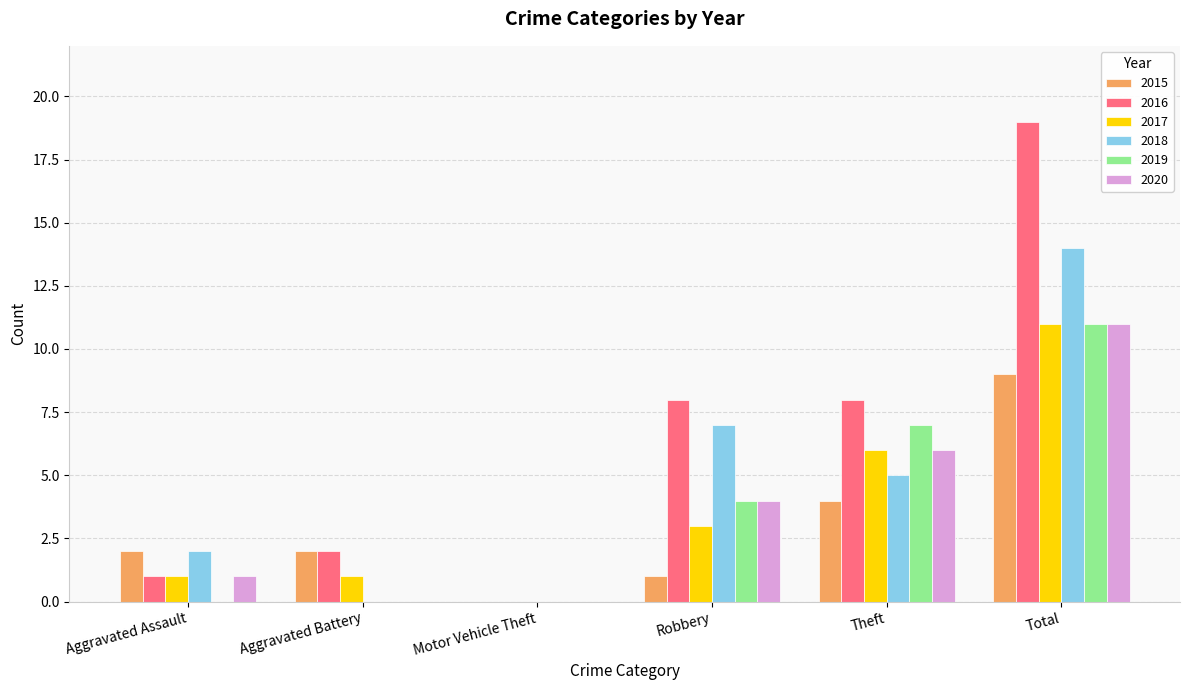

What is the maximum value for 2018?

14